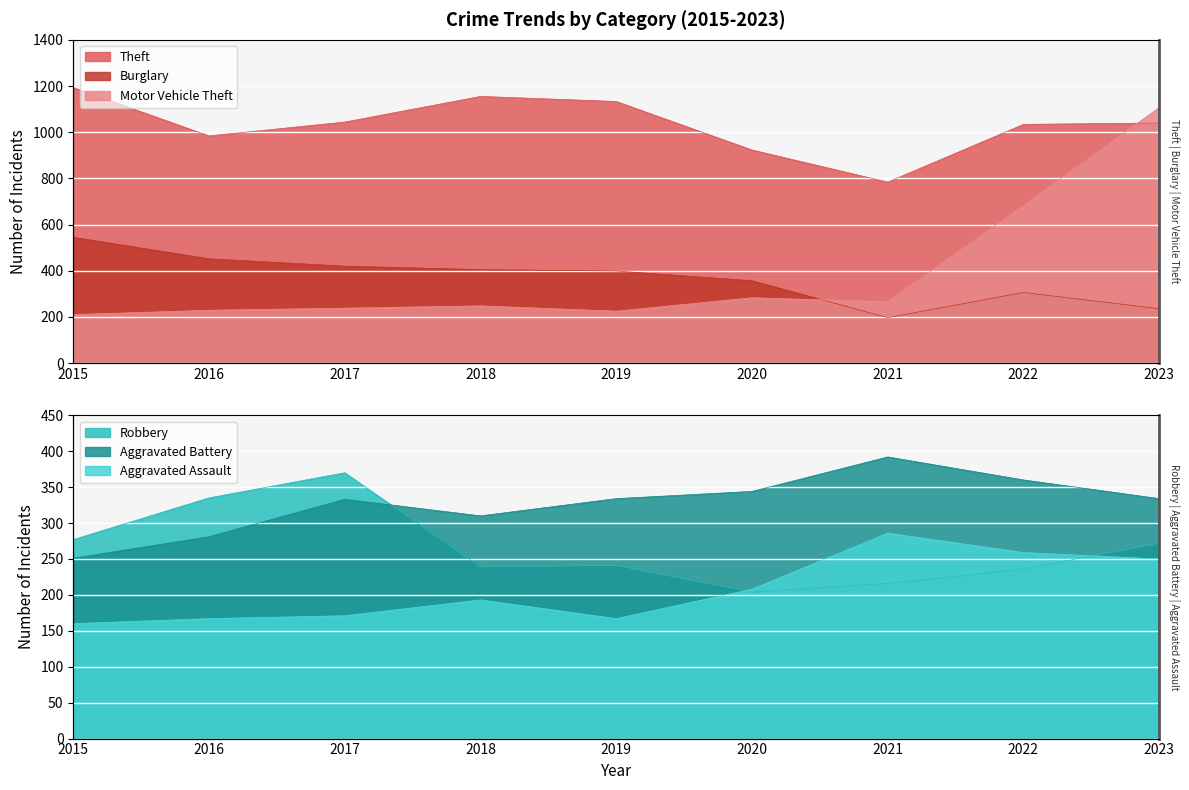

At which label does Burglary reach its minimum?

2021